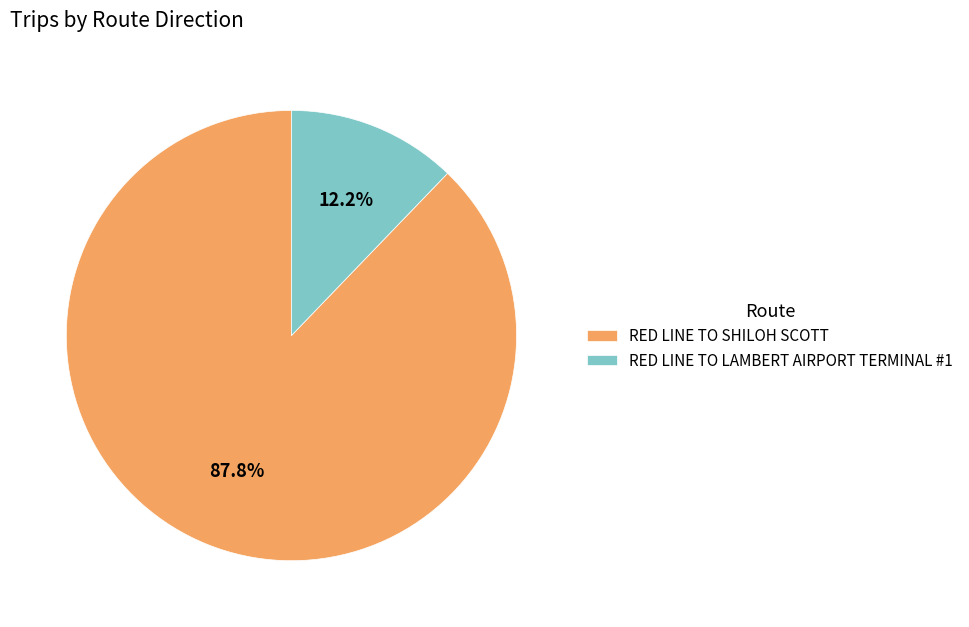

Which category accounts for the majority?

RED LINE TO SHILOH SCOTT